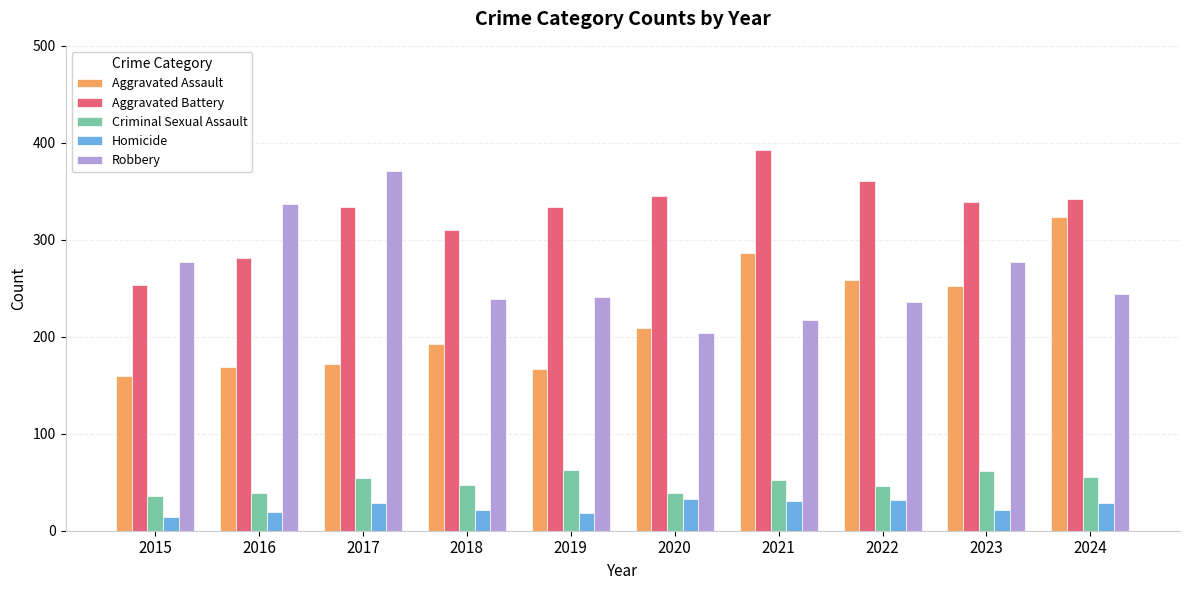

What is the difference between the highest and lowest values at 2021?

362